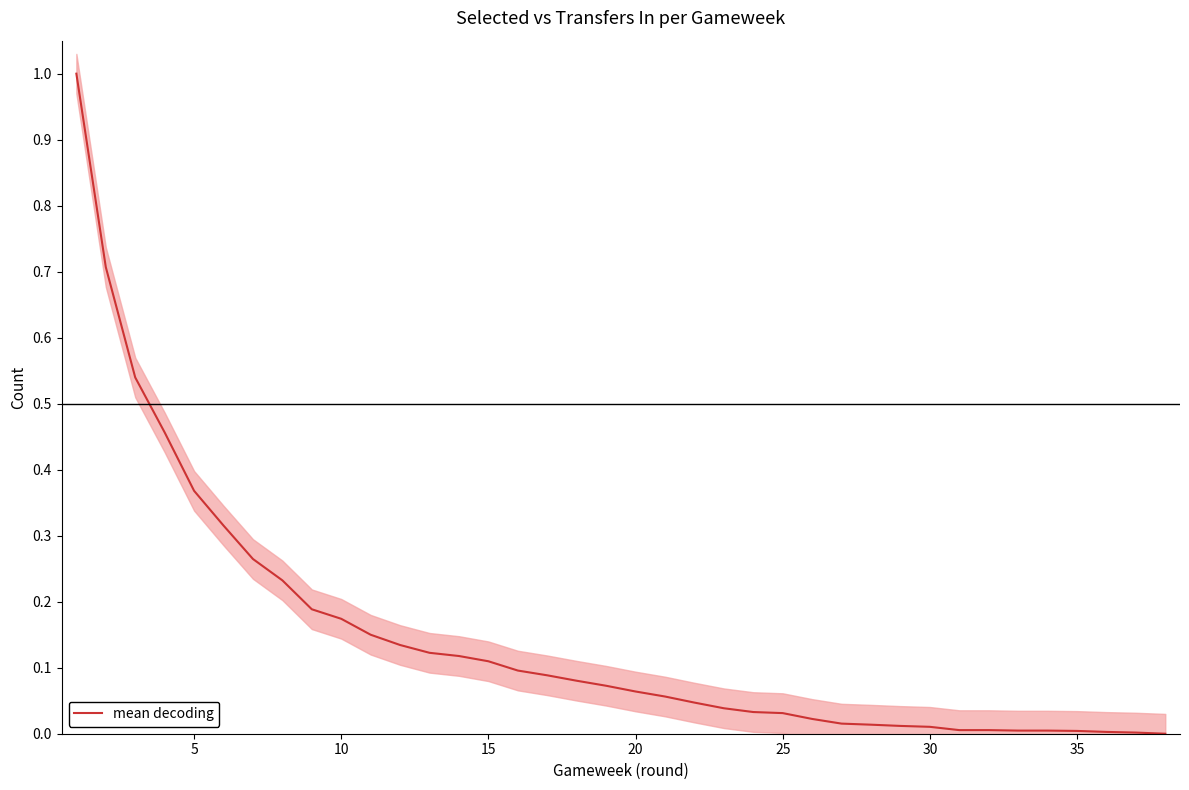

True or false: the data has more than 2 interior local peaks.

False